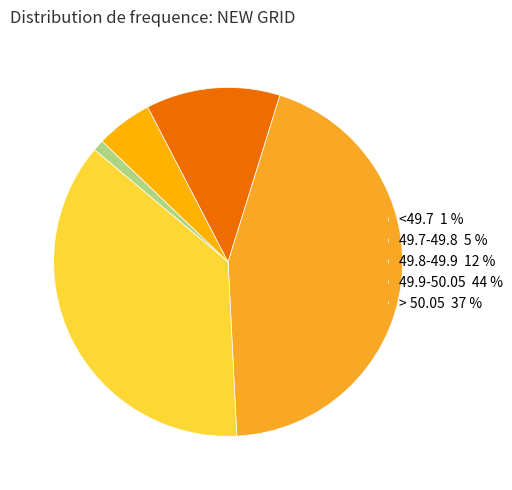

What is the largest slice in the pie chart?

49.9-50.05